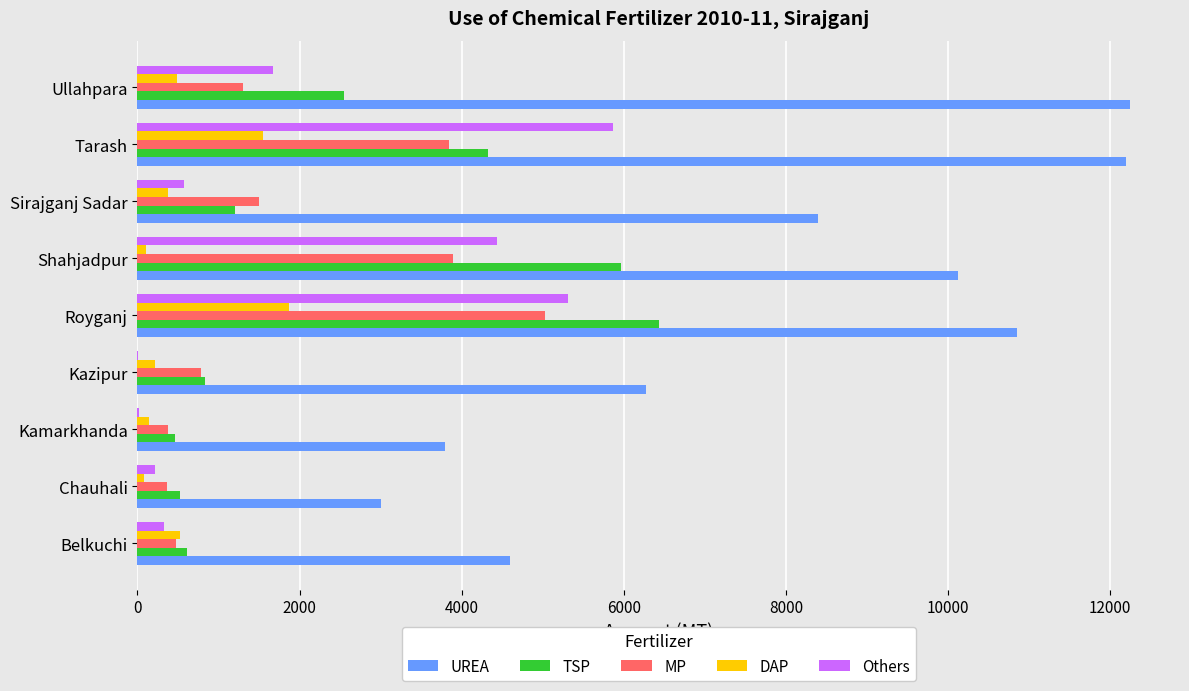

Between Kazipur and Sirajganj Sadar, which series saw the biggest shift?

UREA